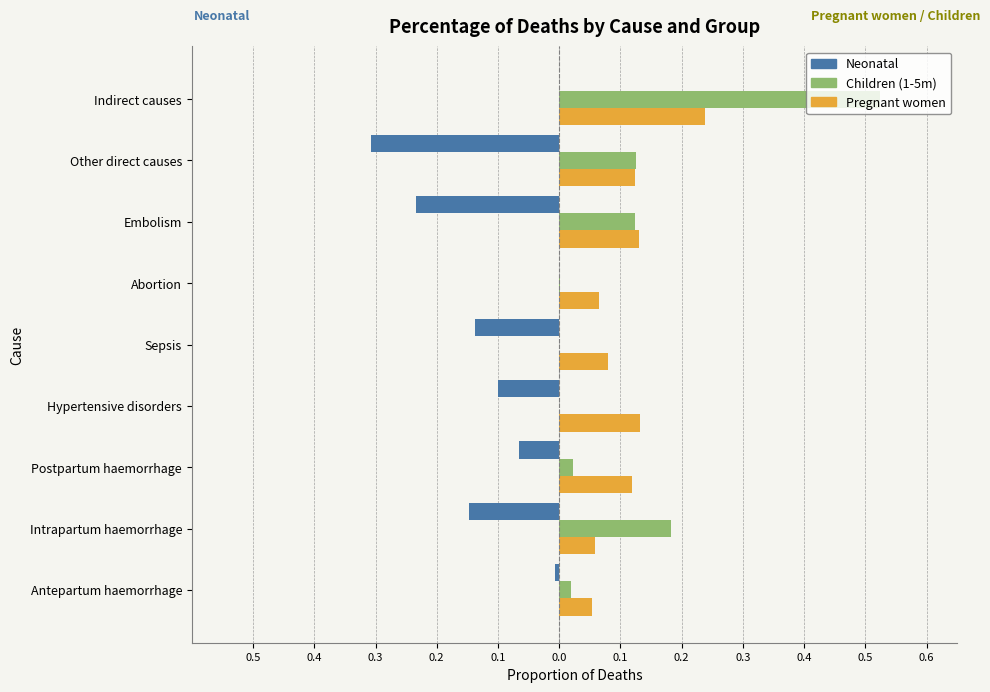

What are all the series names shown in the legend?

Neonatal, Children (1-5m), Pregnant women